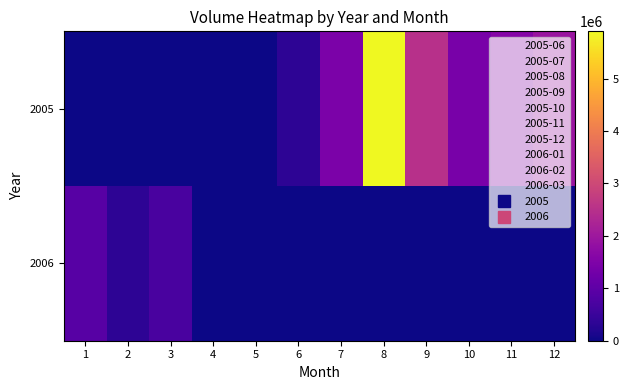

How many data points does each series have?

12